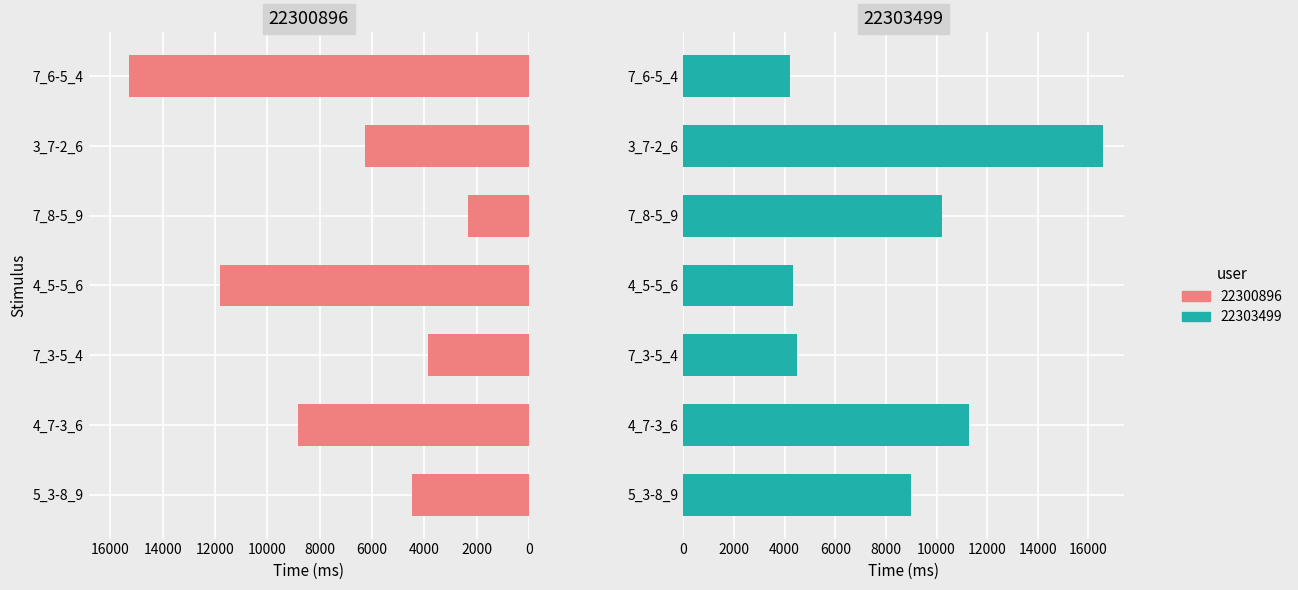

What is the total value across all series at 7_3-5_4?

8339